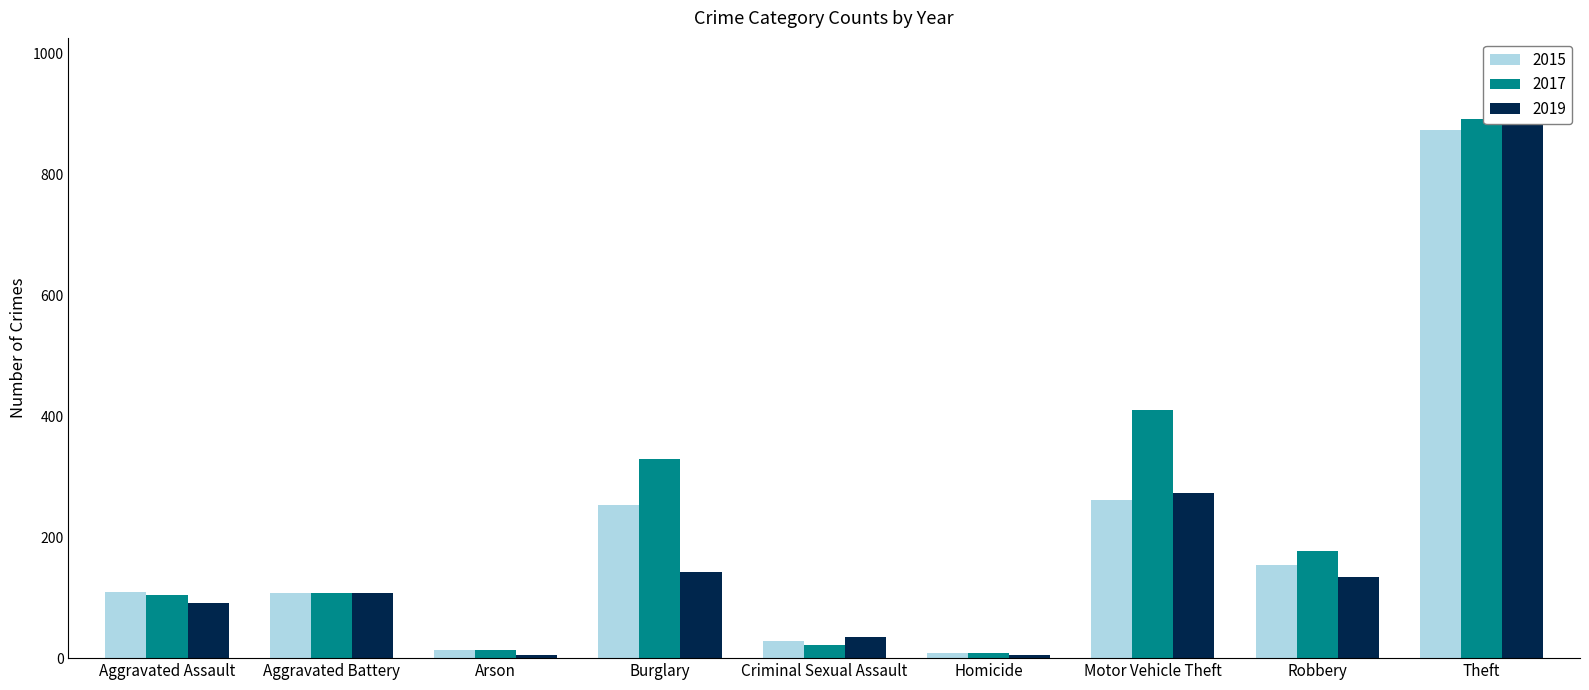

What is the sum of all 2019 values?

1687